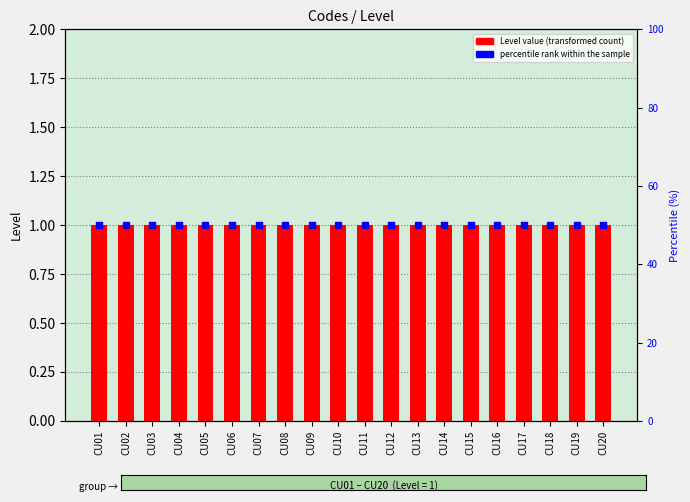

Which series has the largest Y range (max minus min)?

Level